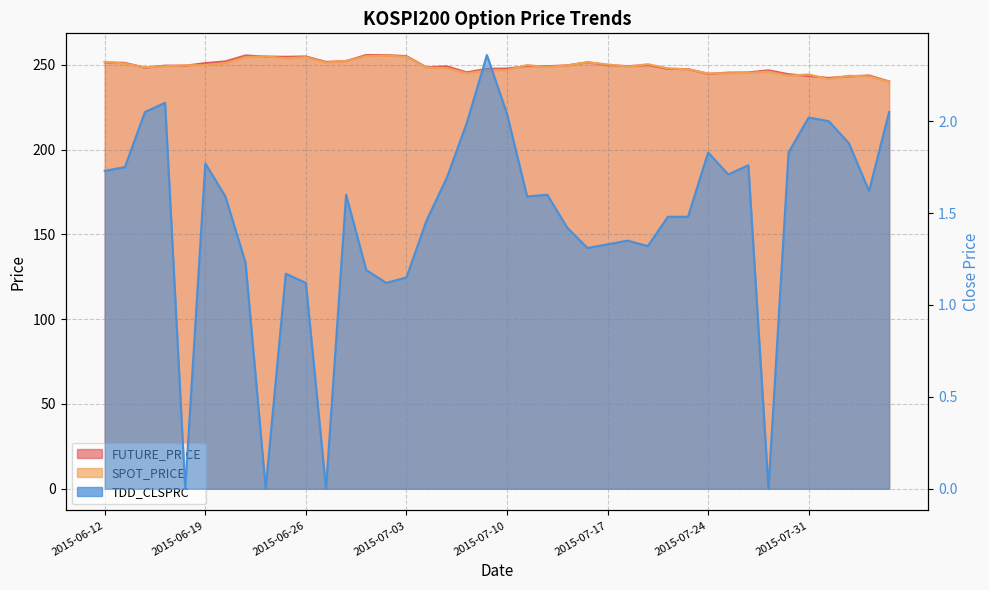

What position from the right is 2015-07-27?

9